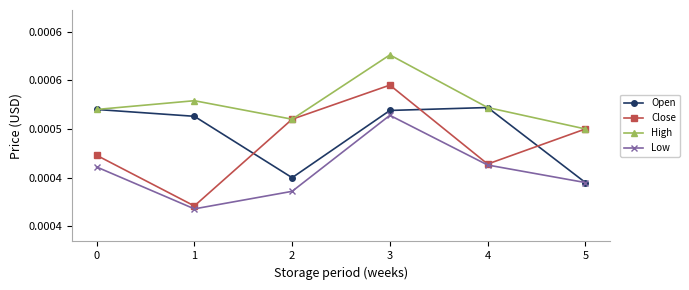

In High, how many points are higher than both neighbors (excluding endpoints)?

2